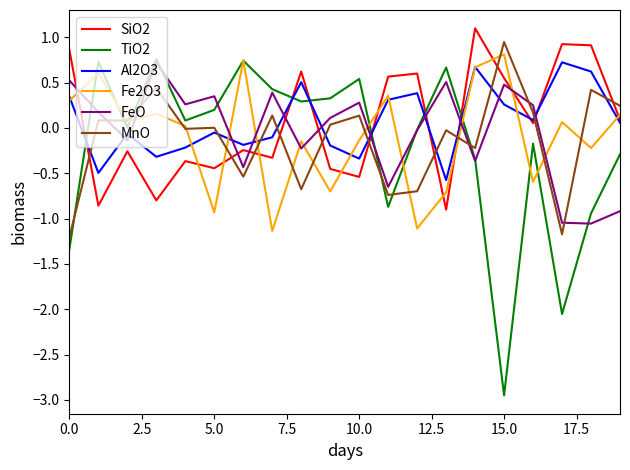

After their last crossing, which series has the higher values: SiO2 or MnO?

MnO